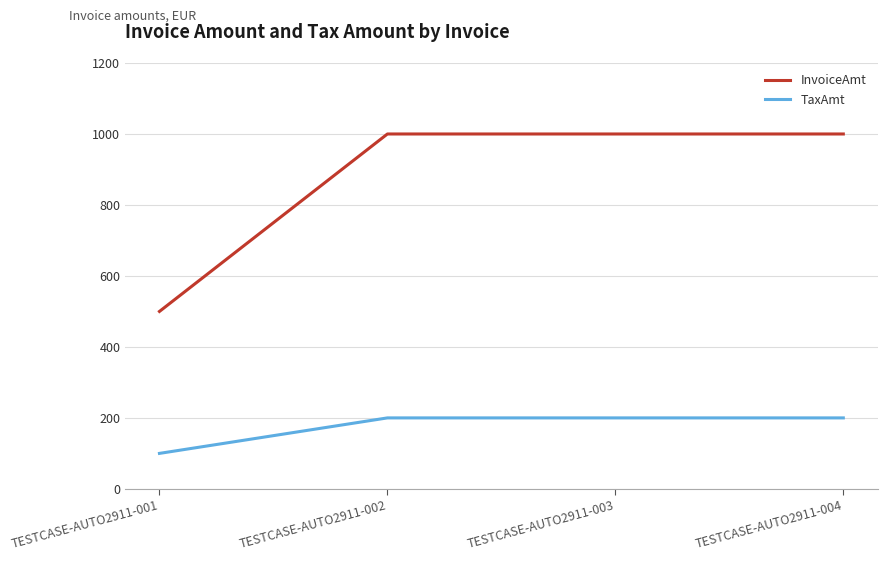

What is the approximate value of TaxAmt at TESTCASE-AUTO2911-003?

200